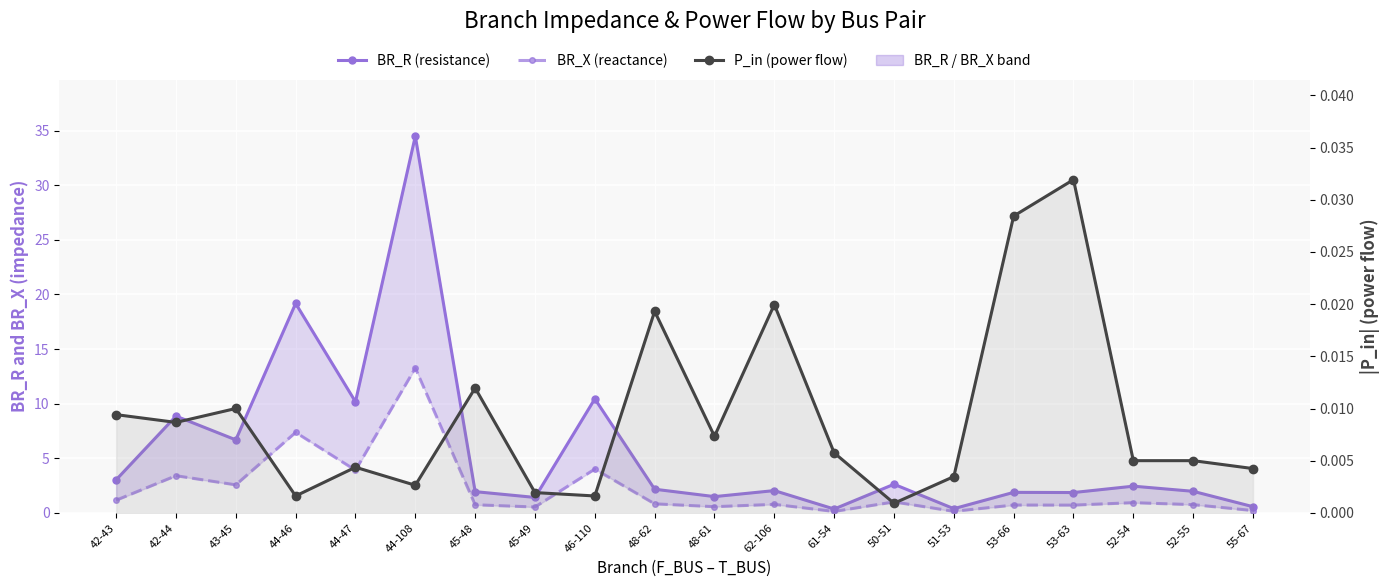

How many data points in BR_R (resistance) are above 2?

11